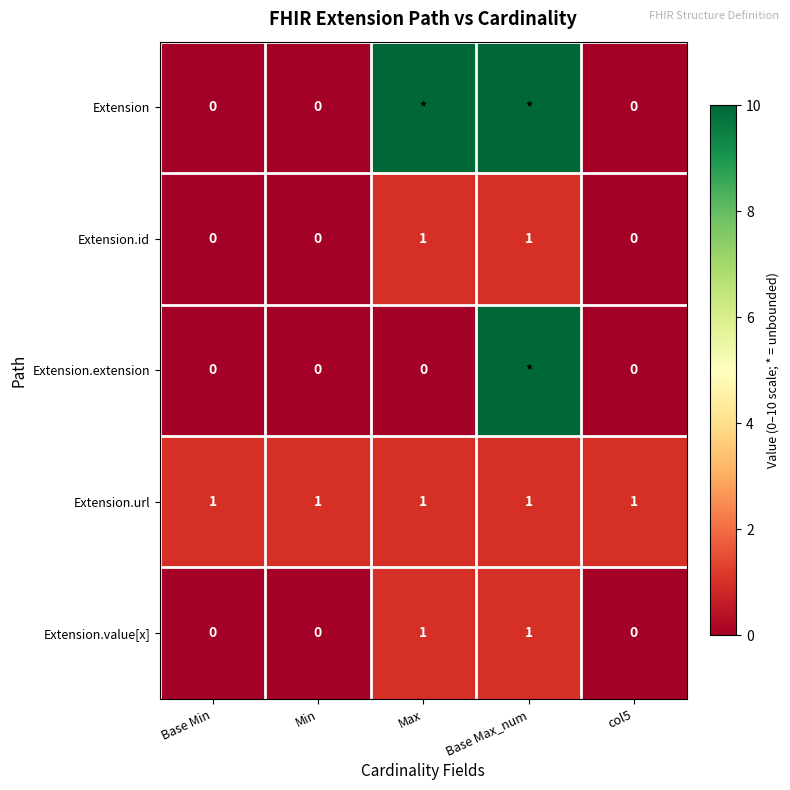

What is the average value of the Extension.url series?

1